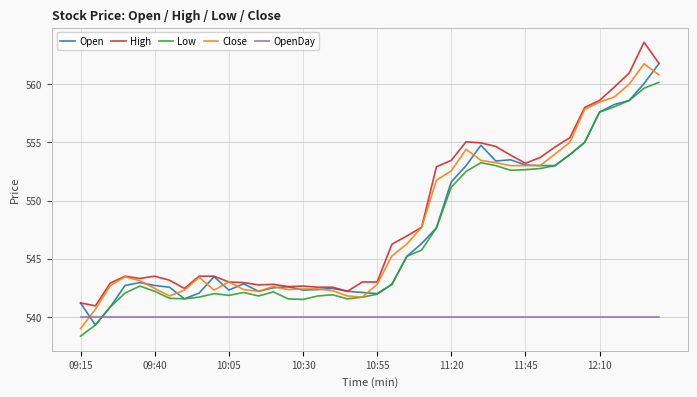

What is the highest value of the High series?

563.6